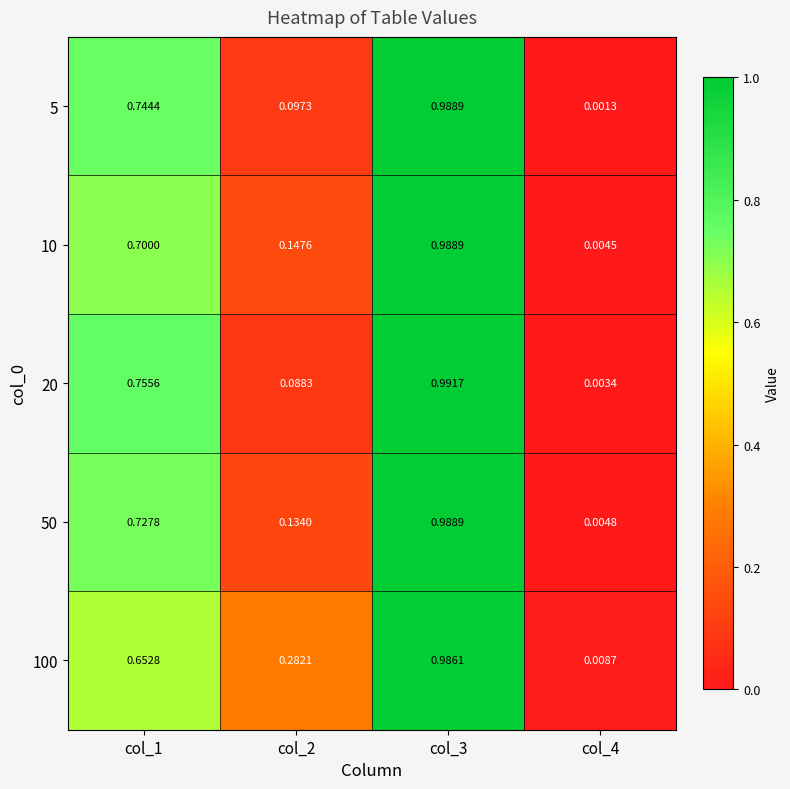

Is the value of 20 at col_1 greater than the value of 50 at col_3?

No